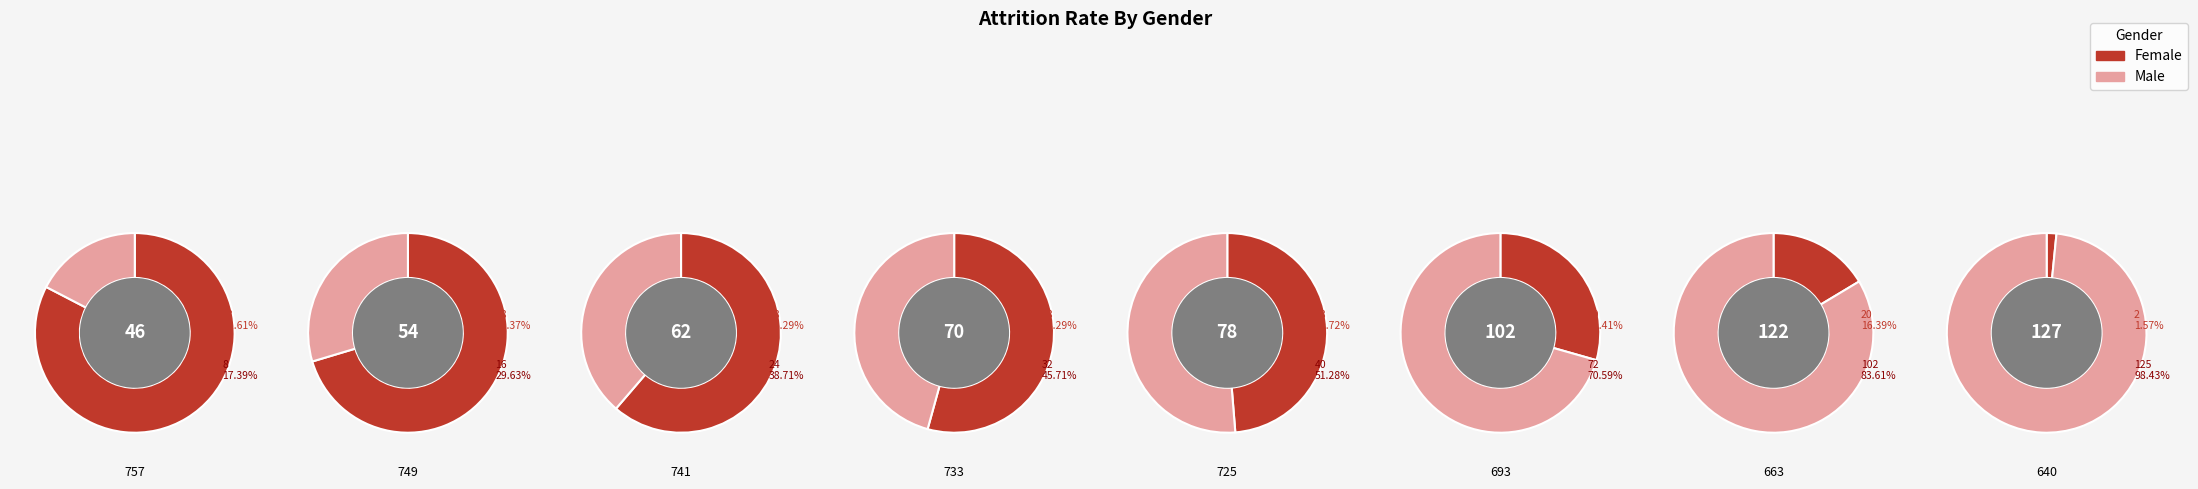

How many segments does this pie chart have?

8